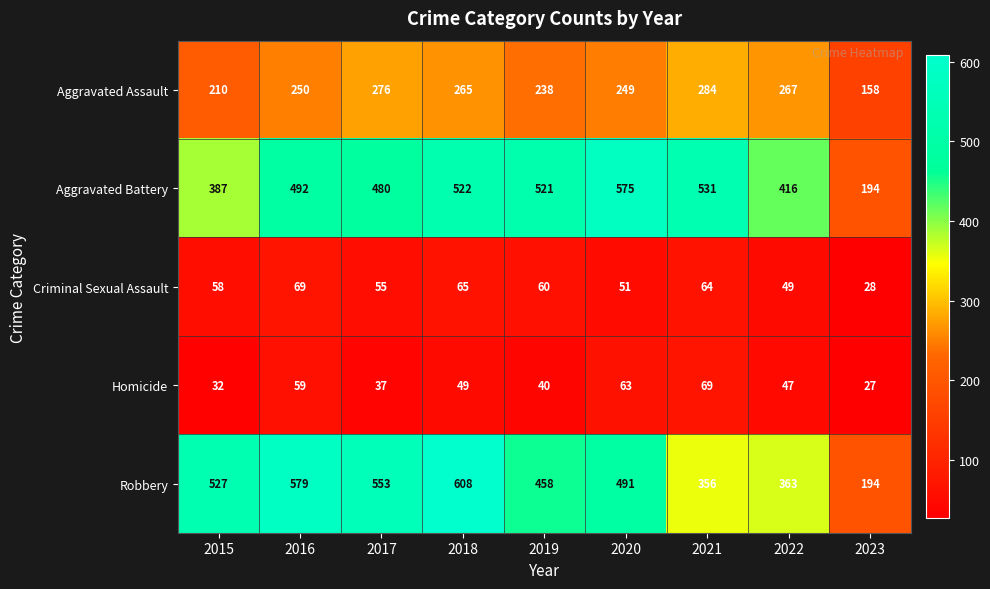

At 2015, list the series in order from smallest to largest.

Homicide, Criminal Sexual Assault, Aggravated Assault, Aggravated Battery, Robbery